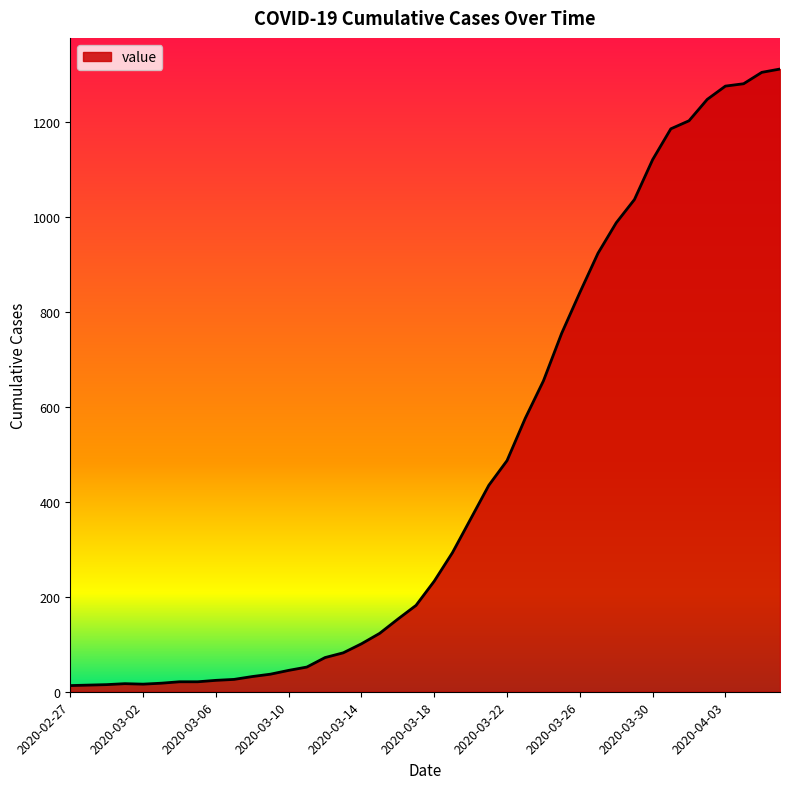

What is the smallest value displayed?

13